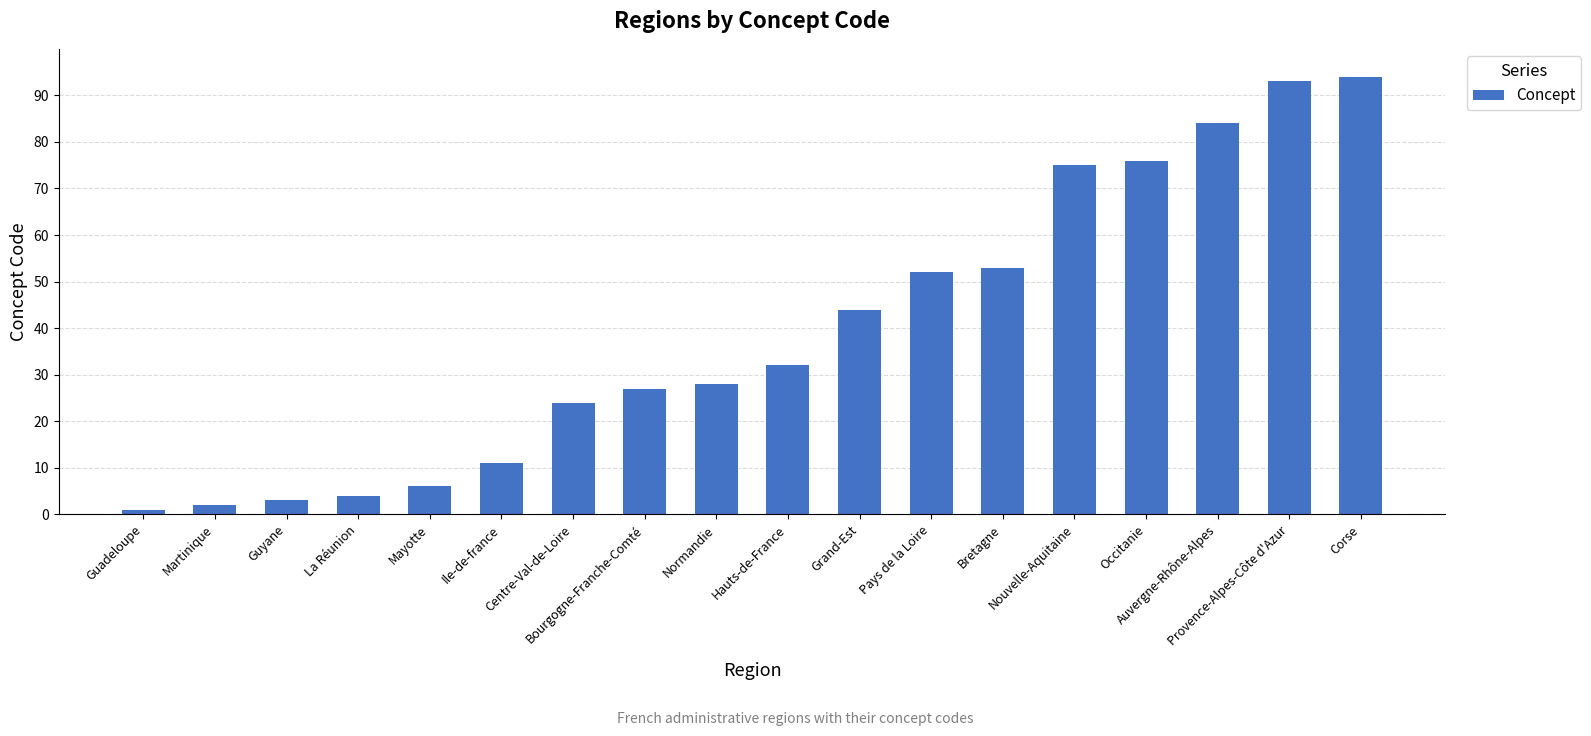

What is the change in value from Guadeloupe to Guyane?

+2